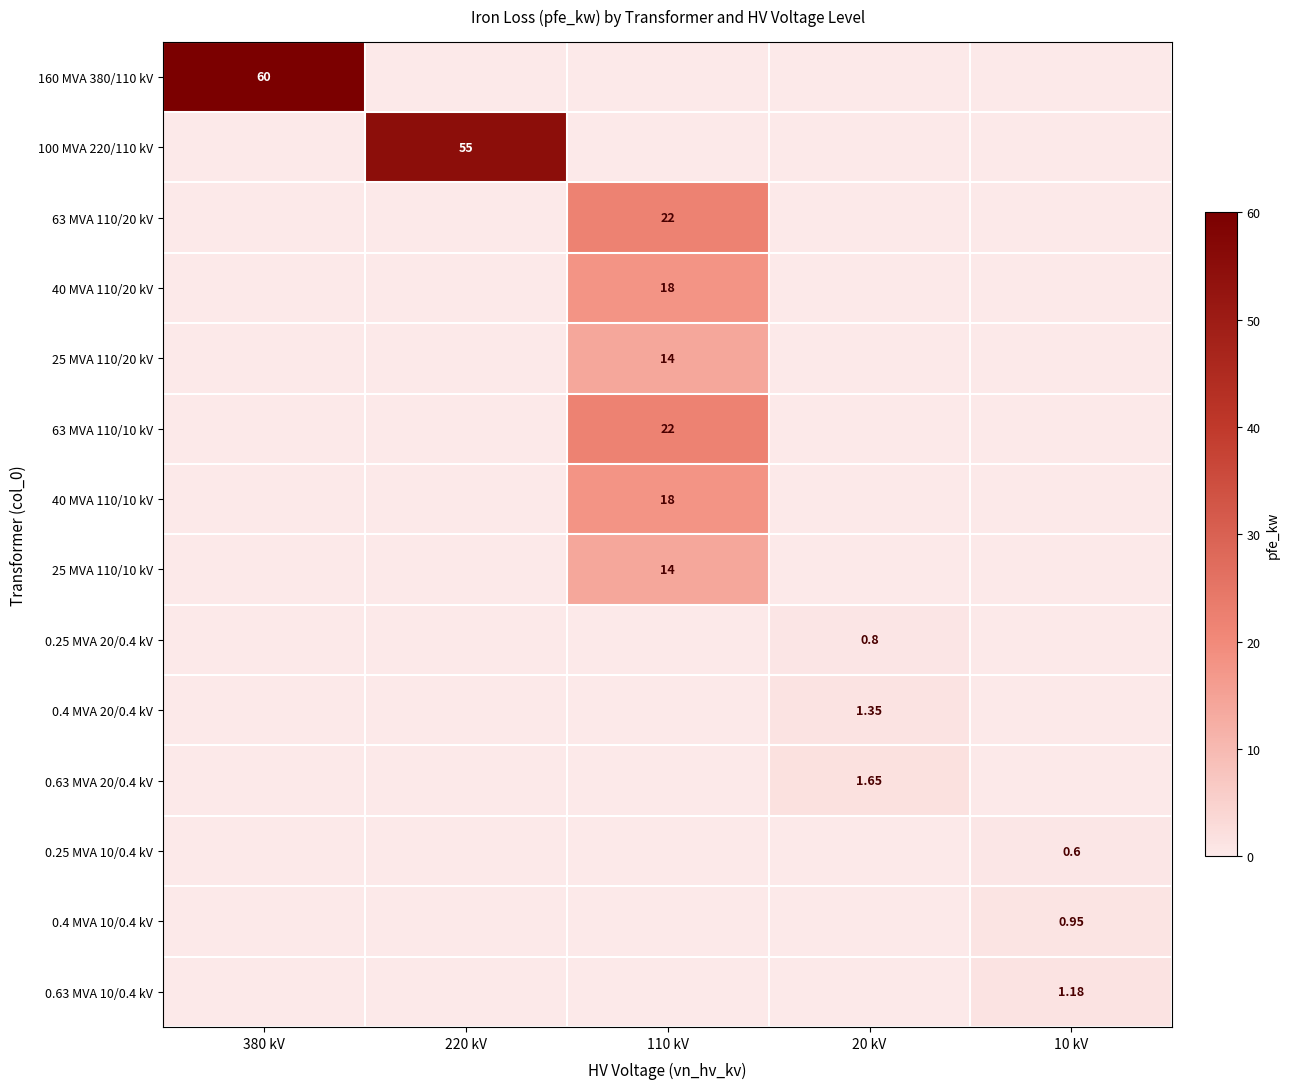

Which category has the lowest value across all series?

220 kV